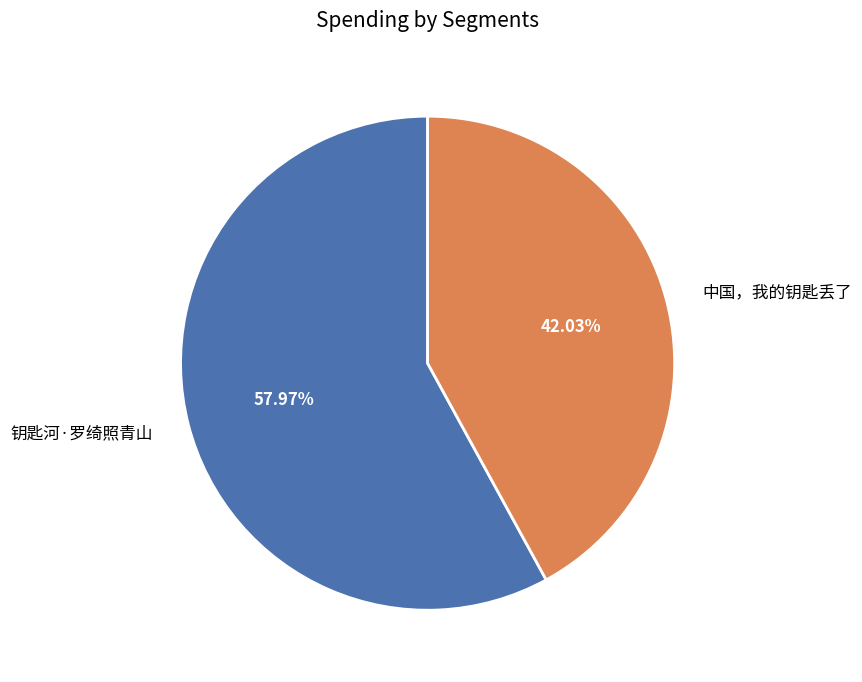

What percentage is the 钥匙河·罗绮照青山 slice, to the nearest percent?

58%